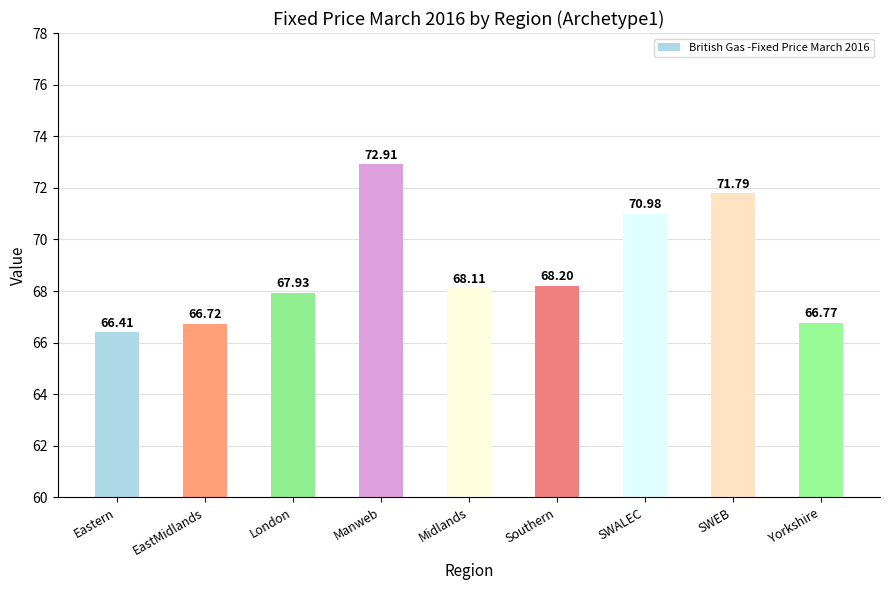

What is the sum of all values?

619.8